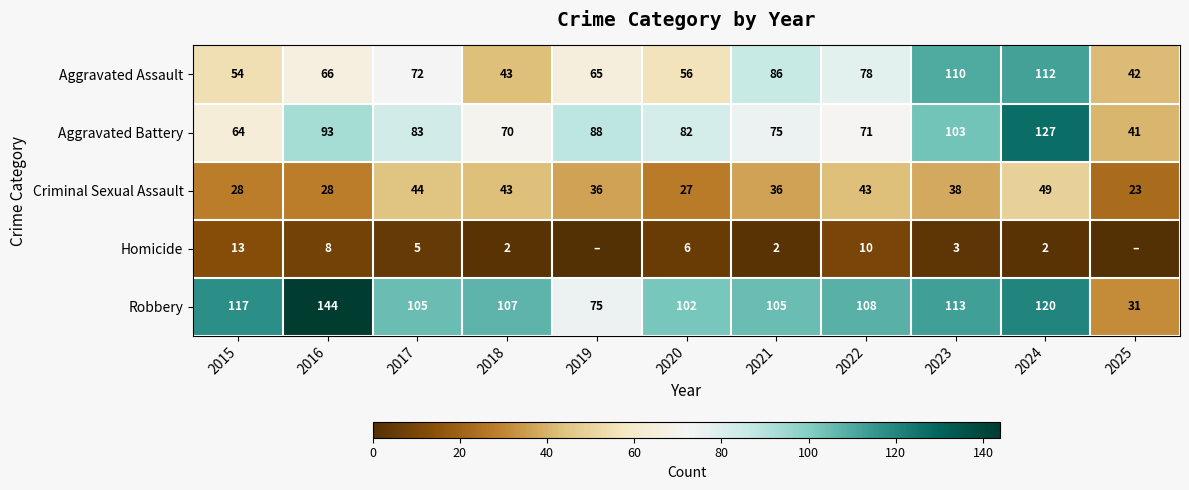

What is the sum of the Homicide values at 2023 and 2020?

9